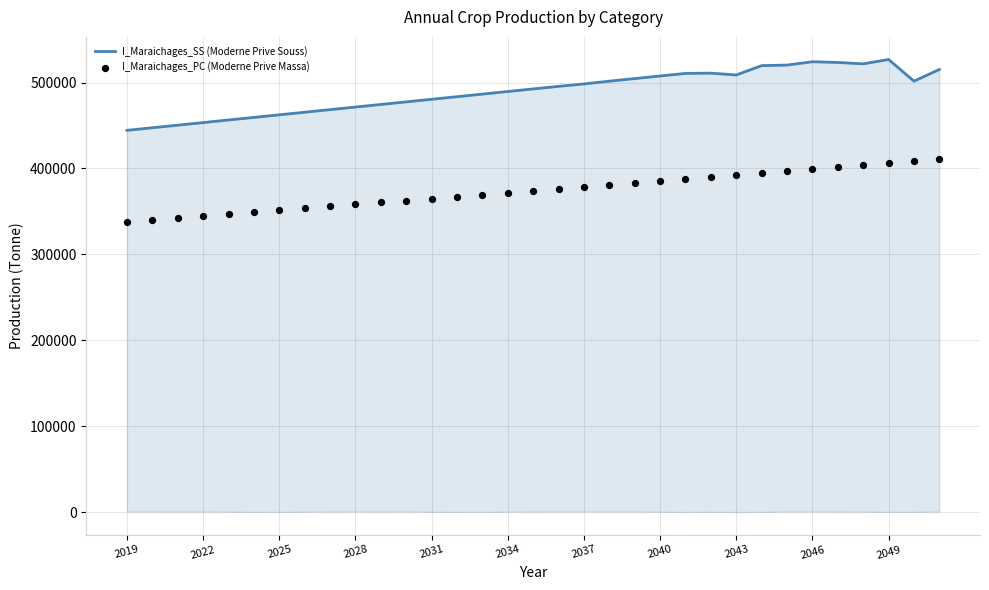

Which series reaches the minimum Y coordinate?

I_Maraichages_PC (Moderne Prive Massa)